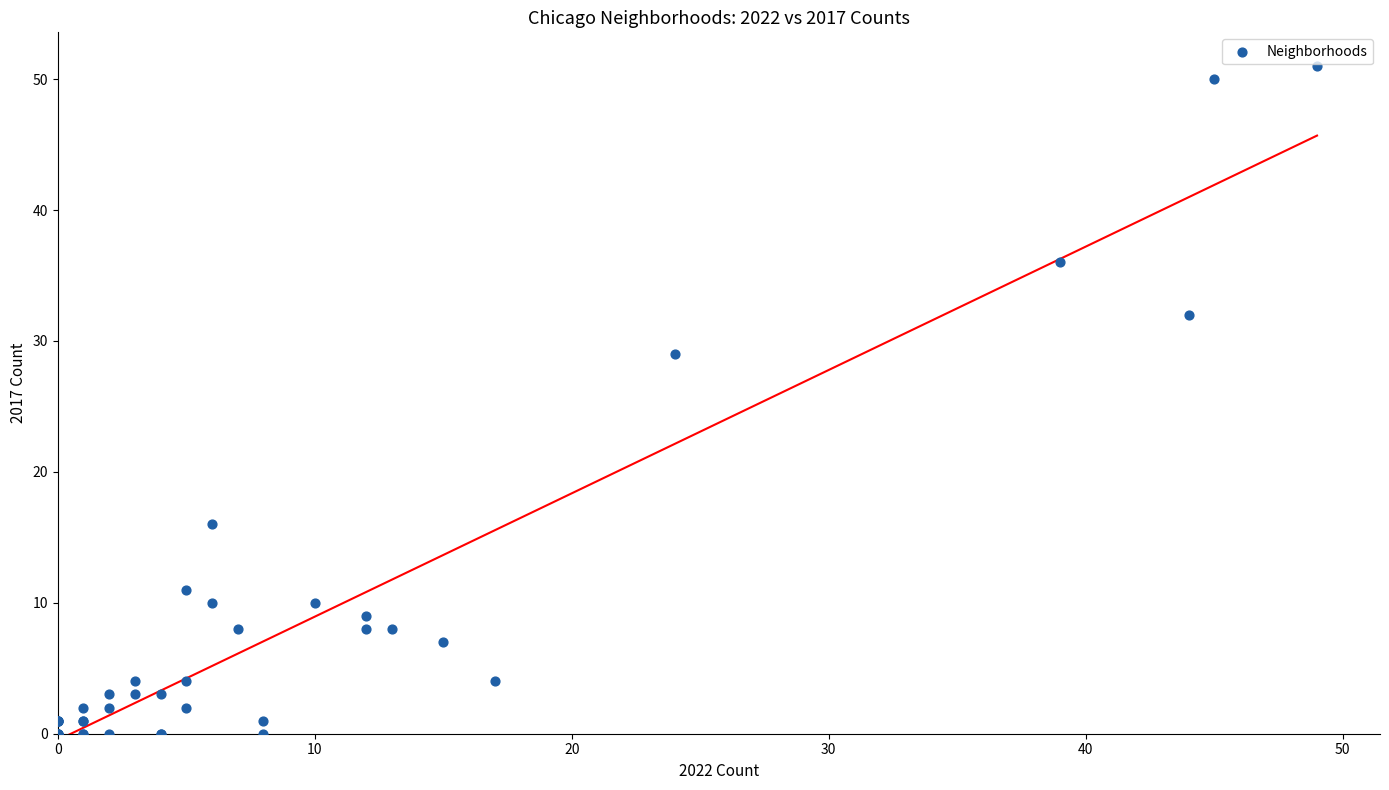

What Y value in the scatter plot is closest to 25?

29